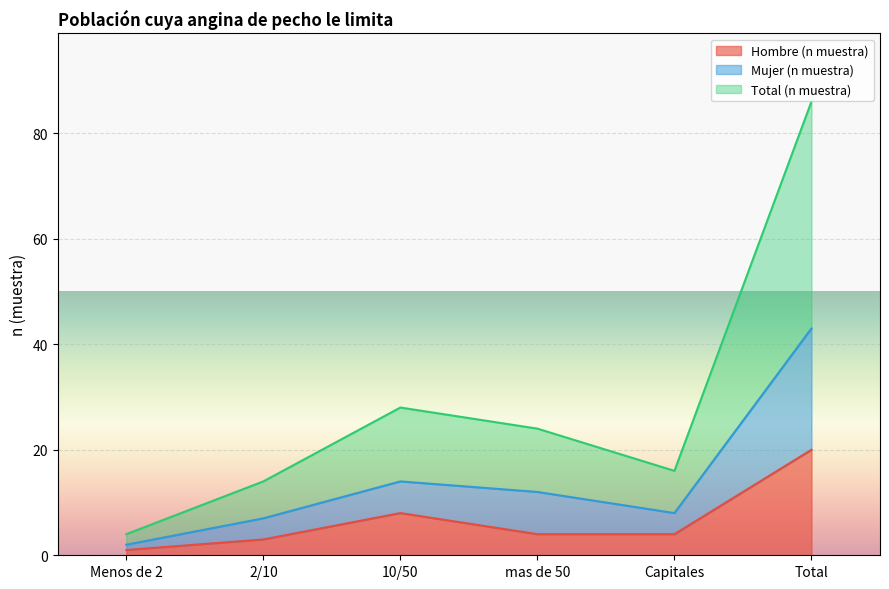

What is the difference between the maximum and second lowest values in the Mujer (n muestra) series?

36